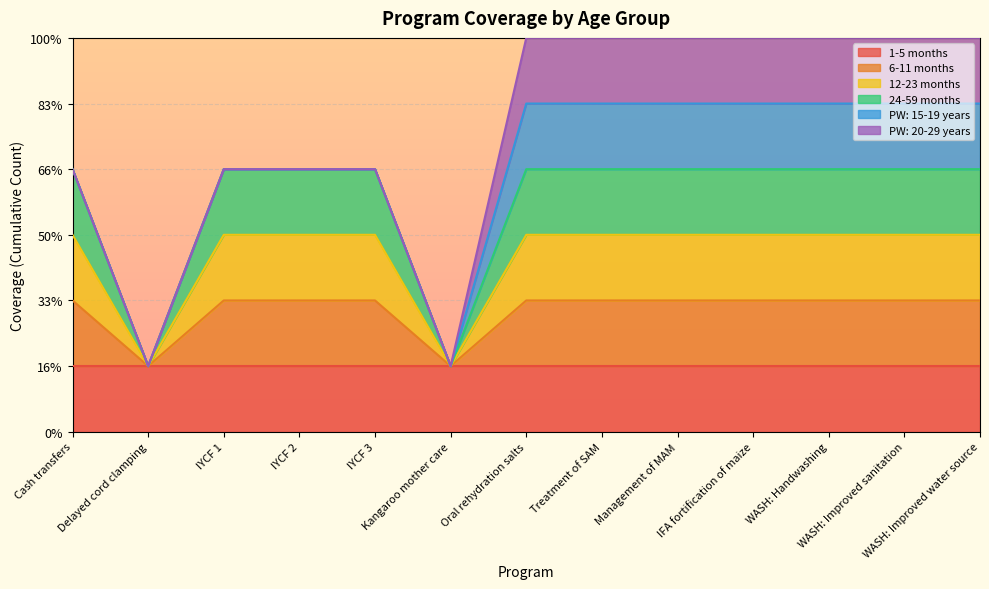

Which has a higher value, WASH: Improved sanitation or WASH: Handwashing?

WASH: Improved sanitation